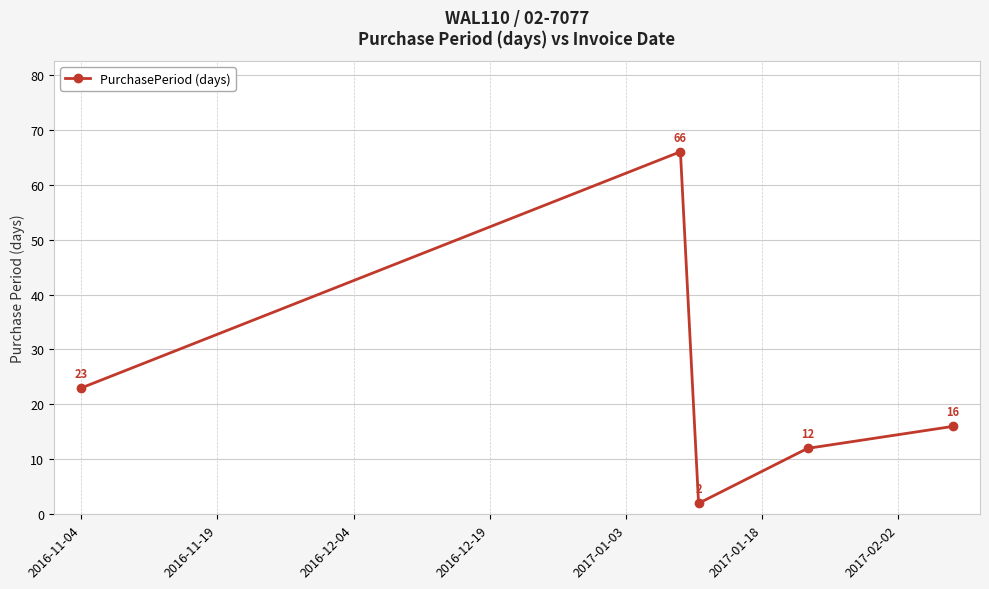

How many points are lower than both their immediate neighbors (excluding endpoints)?

1